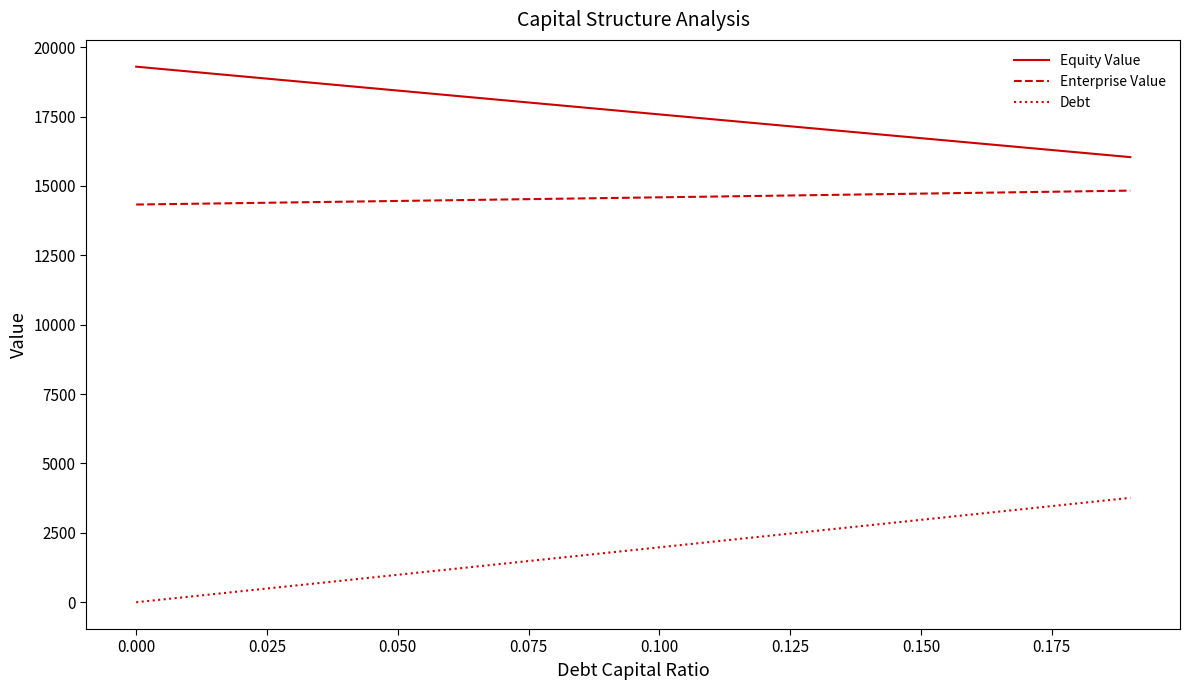

What is the maximum value shown in the chart?

19299.3